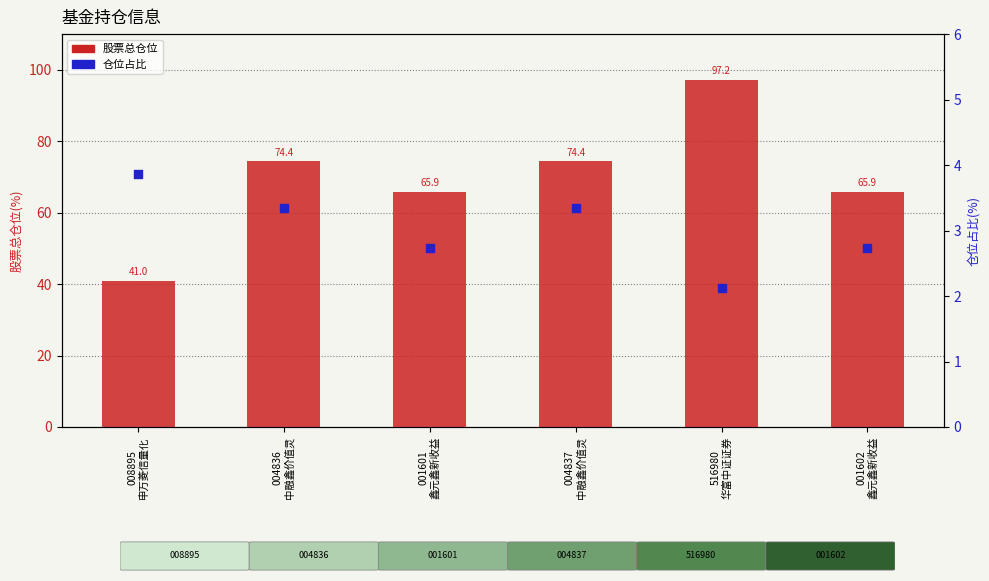

What are all the series names shown in the legend?

股票总仓位, 仓位占比